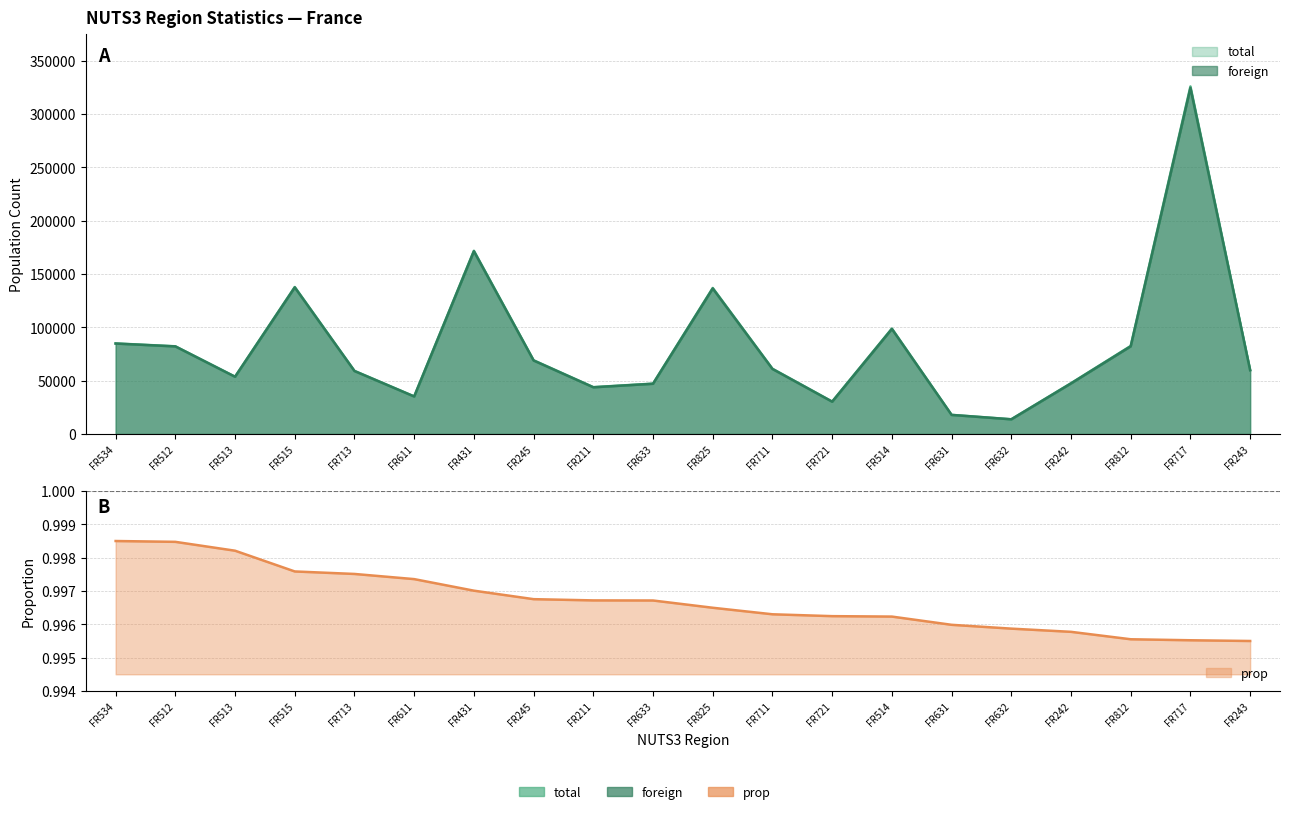

At which category is the sum across all series the highest?

FR717